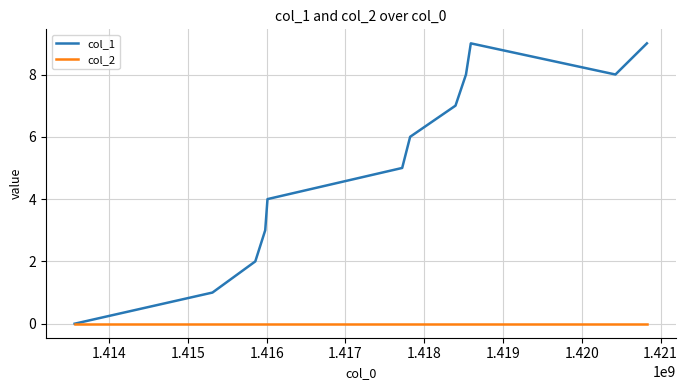

List the series in order of their overall mean, highest first.

col_1, col_2